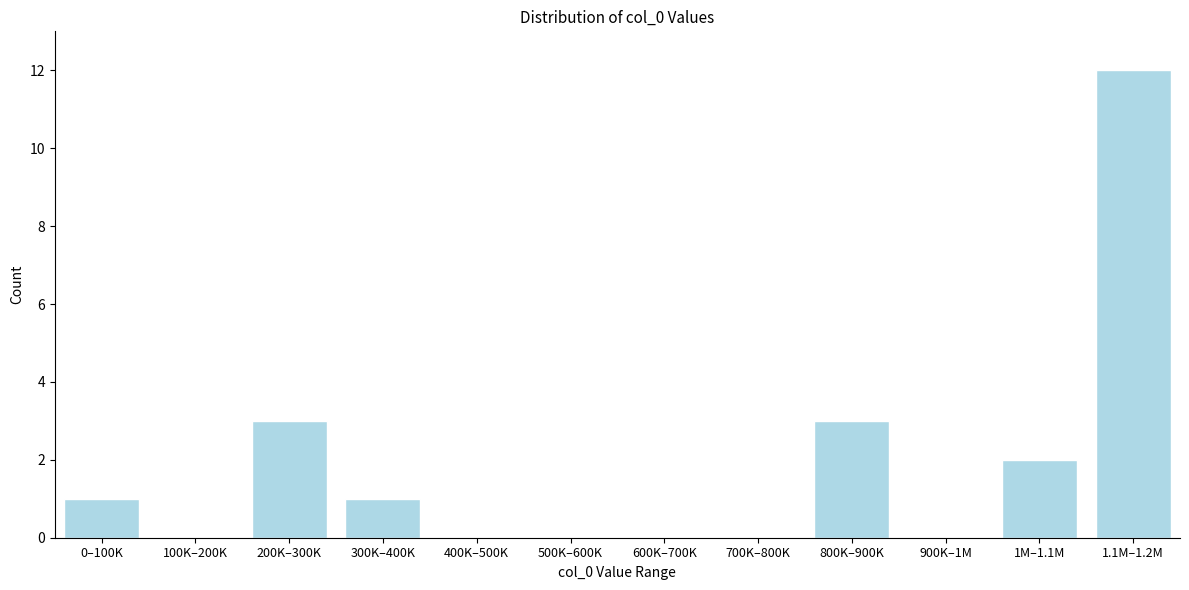

Reading left to right, transcribe all the data shown in this chart.

0–100K=1	100K–200K=0	200K–300K=3	300K–400K=1	400K–500K=0	500K–600K=0	600K–700K=0	700K–800K=0	800K–900K=3	900K–1M=0	1M–1.1M=2	1.1M–1.2M=12